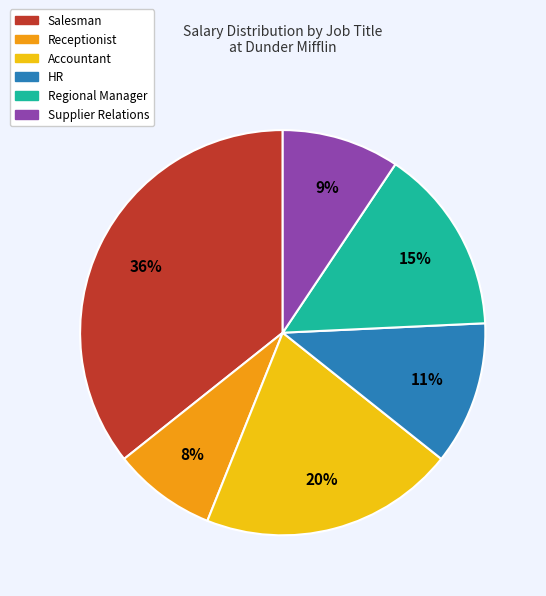

What percentage is the Receptionist slice, to the nearest percent?

8%